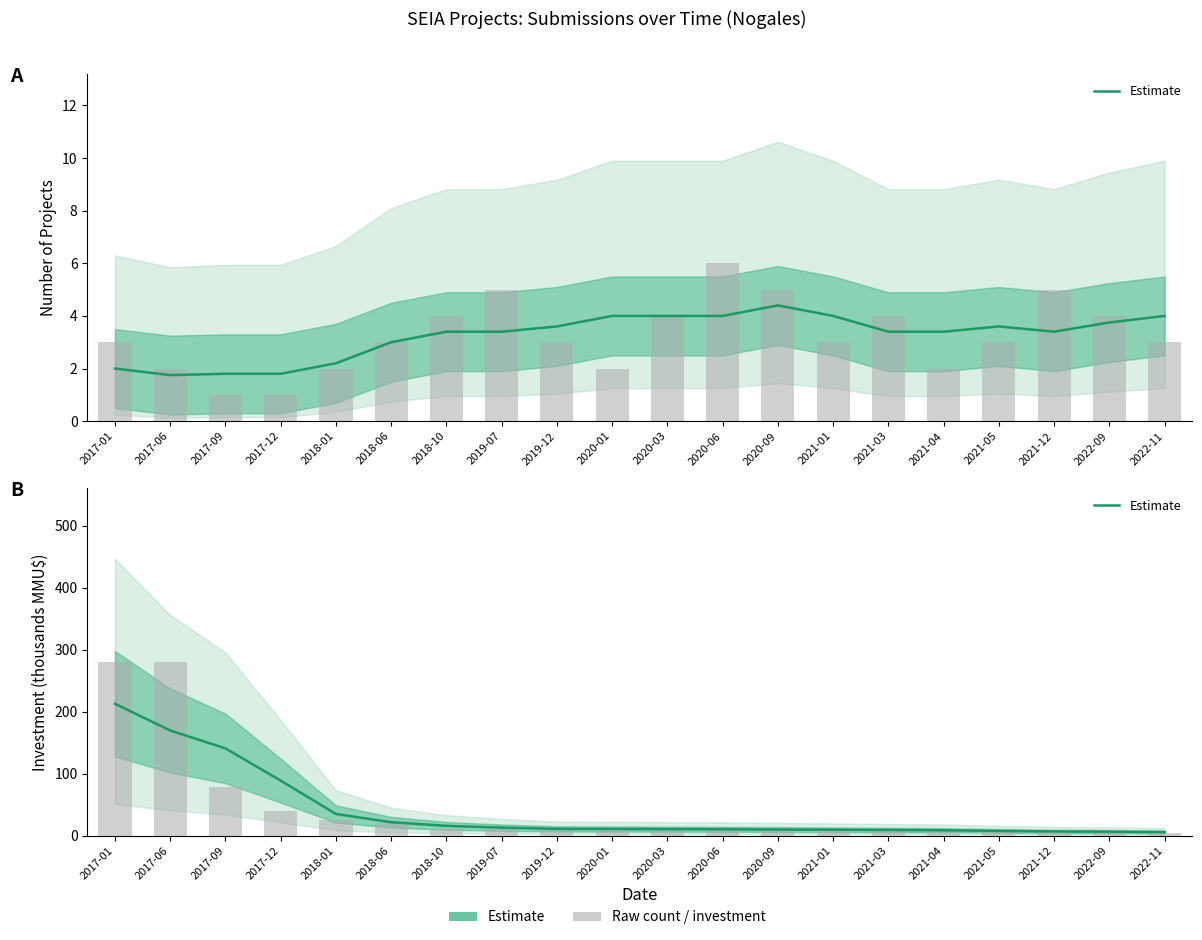

The value at 2017-06 is 274.6. True or false?

False